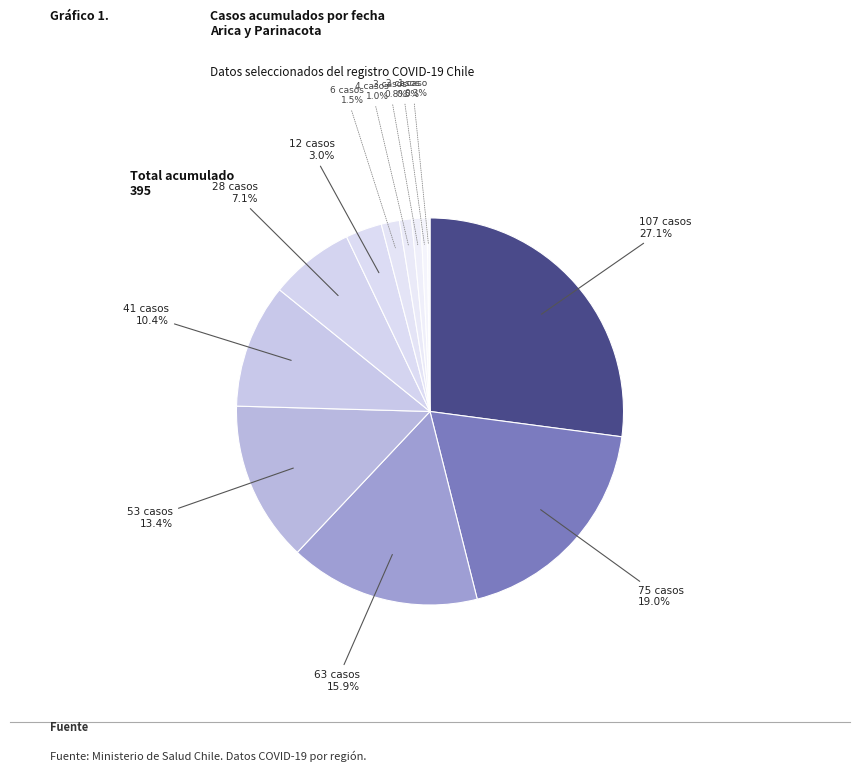

What is the largest slice in the pie chart?

107 casos